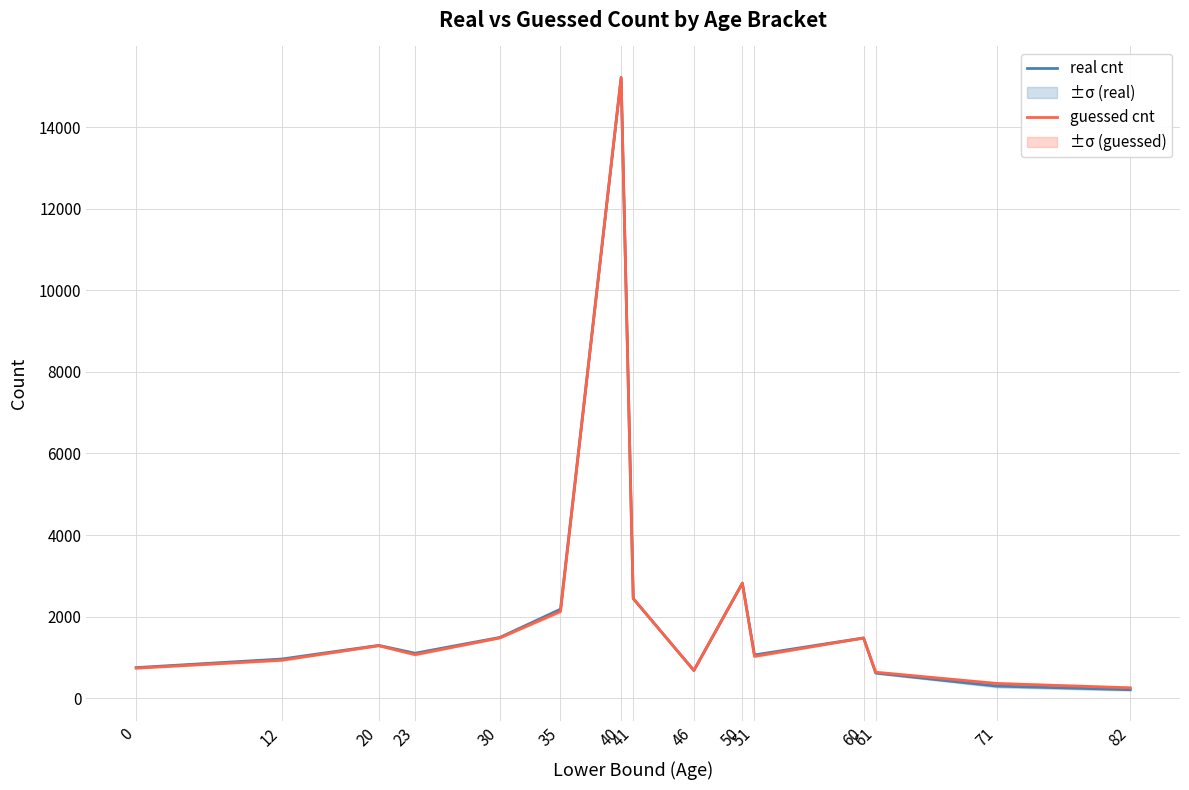

Which series has the largest range (max minus min)?

real cnt